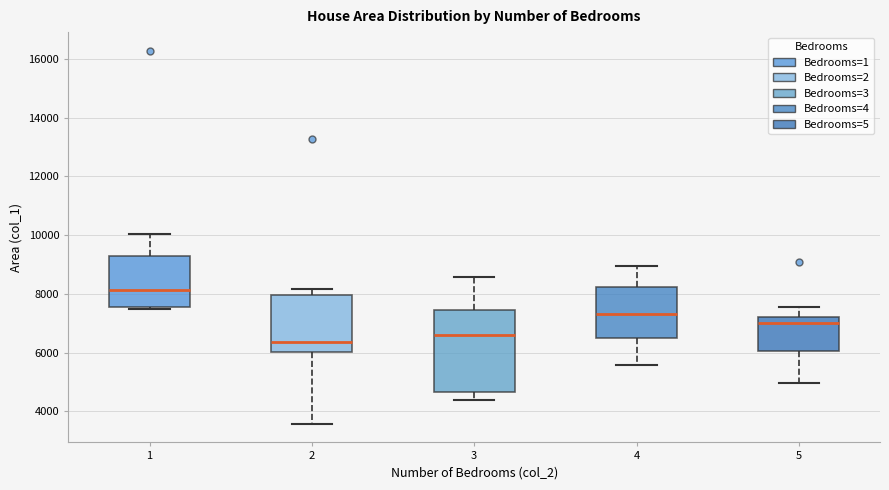

Which box's median line is the highest?

1